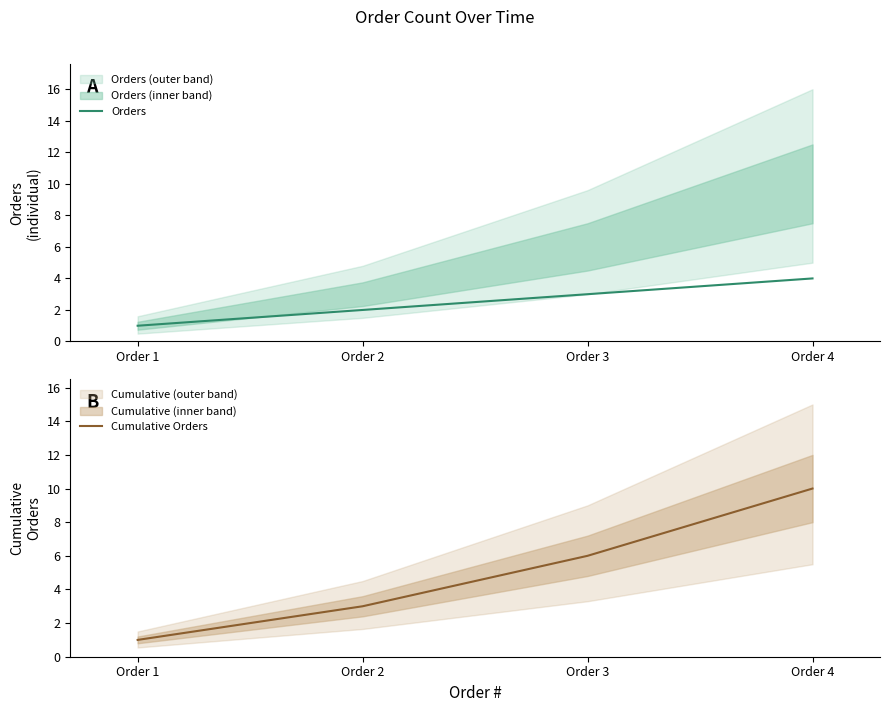

Reading right to left, list all the values displayed in this chart.

Orders: 4	3	2	1
Cumulative Orders: 10	6	3	1